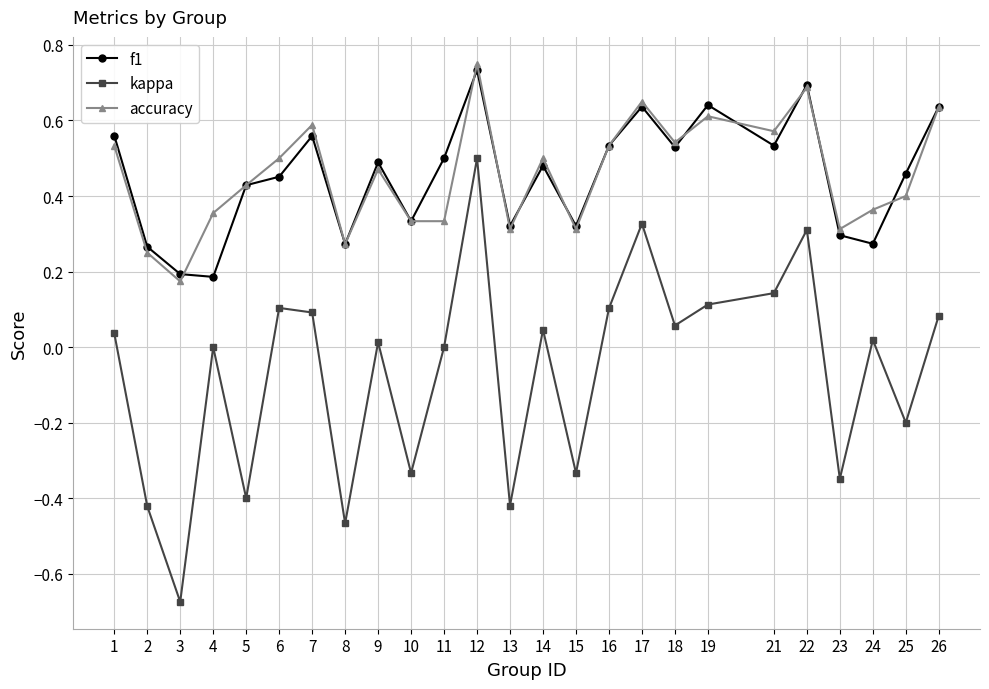

At which label does kappa reach its minimum?

3